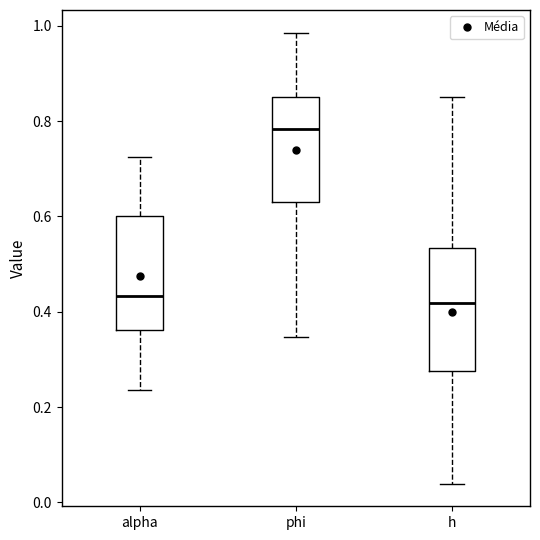

Reading left to right, transcribe this box plot: for each box, give where its median line is, the range the box spans, and where its two whiskers end, as read against the y-axis. The values are not printed on the chart, so give them approximately, as read against the axis.

alpha: median 0.44, box 0.36 to 0.60, whiskers 0.24 to 0.72
phi: median 0.78, box 0.64 to 0.86, whiskers 0.34 to 0.98
h: median 0.42, box 0.28 to 0.54, whiskers 0.04 to 0.86